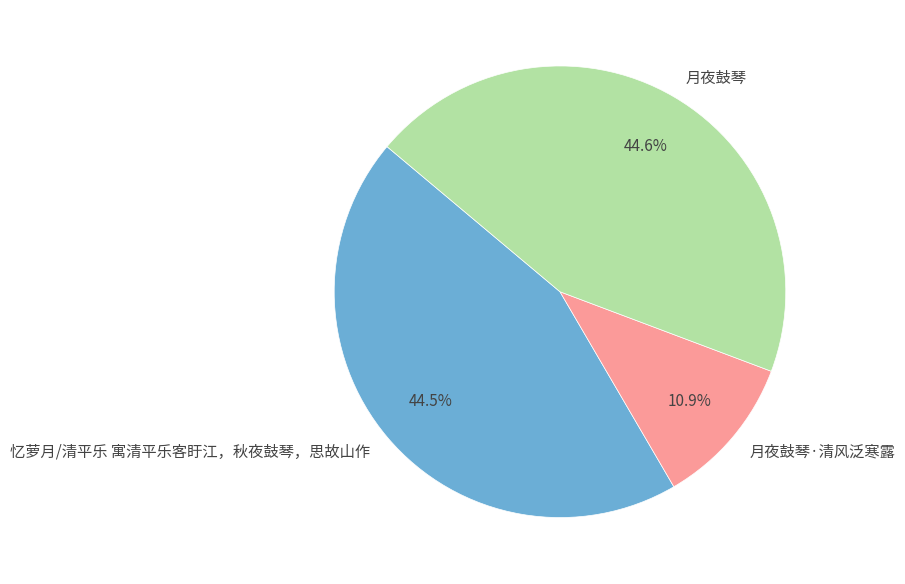

Does 忆萝月/清平乐 寓清平乐客盱江，秋夜鼓琴，思故山作 represent more than half of the total?

No